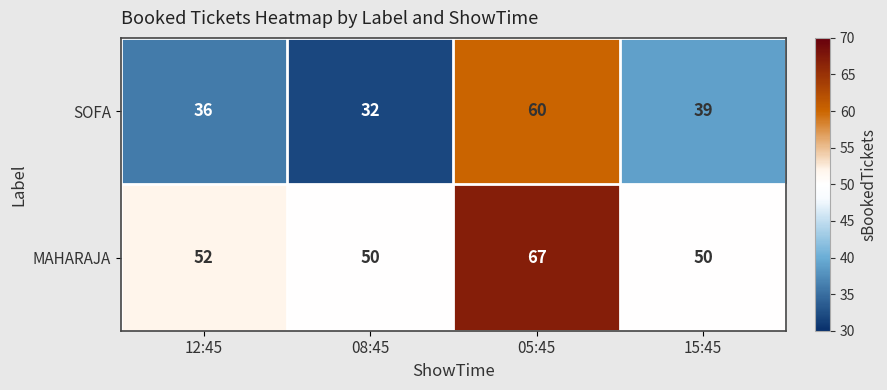

Reading left to right, list all the values displayed in this chart.

SOFA: 12:45=36	08:45=32	05:45=60	15:45=39
MAHARAJA: 12:45=52	08:45=50	05:45=67	15:45=50